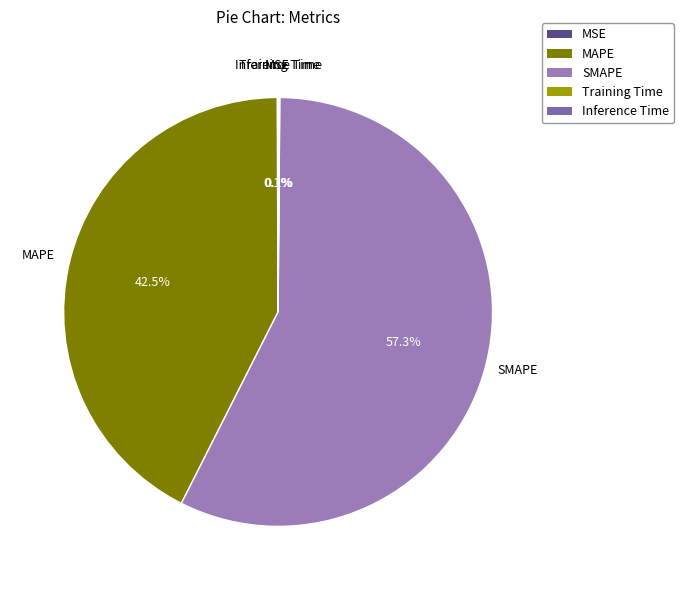

What is the largest slice in the pie chart?

SMAPE